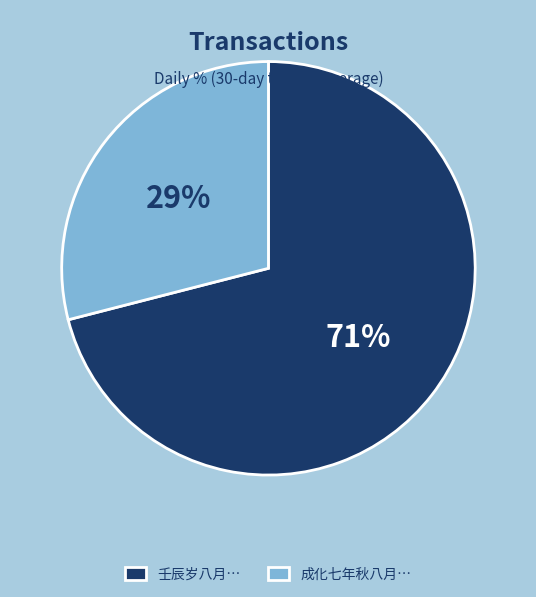

True or false: 成化七年秋八月… accounts for 23% of the total.

False